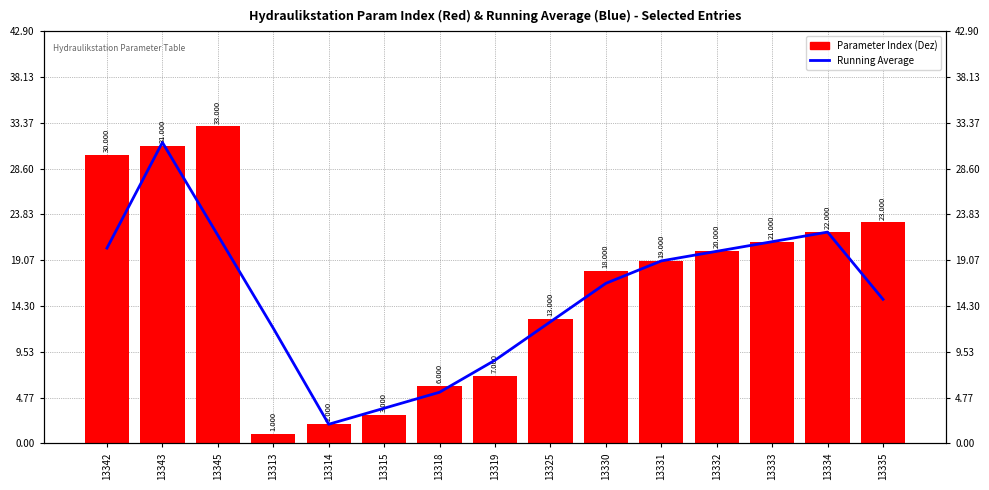

What is the total value across all series at 13333?

42.0